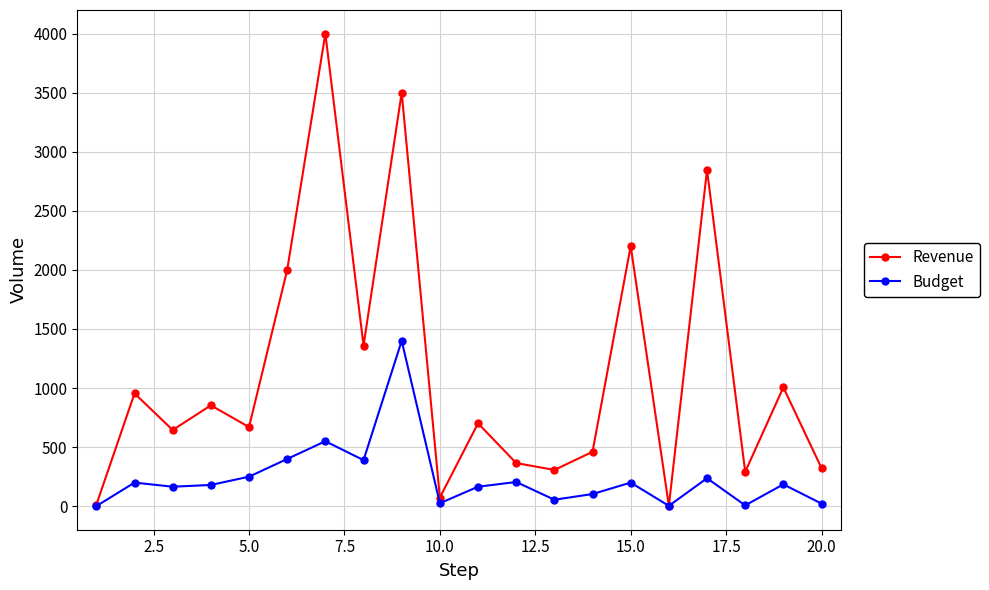

What is the maximum value shown in the chart?

4000.0